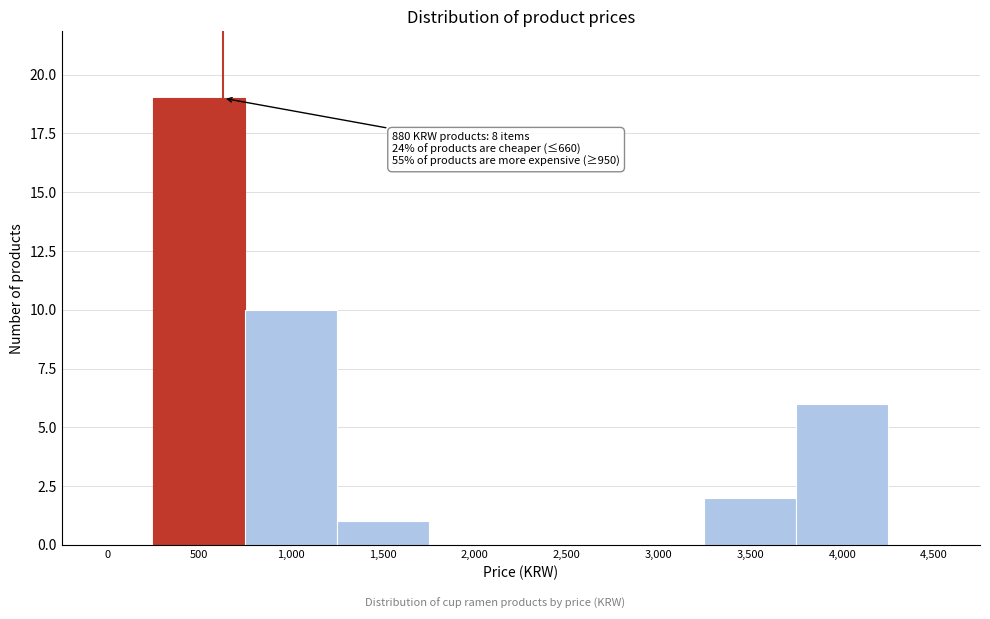

Reading left to right, what are all the values shown in this chart?

0=0	500=19	1,000=10	1,500=1	2,000=0	2,500=0	3,000=0	3,500=2	4,000=6	4,500=0